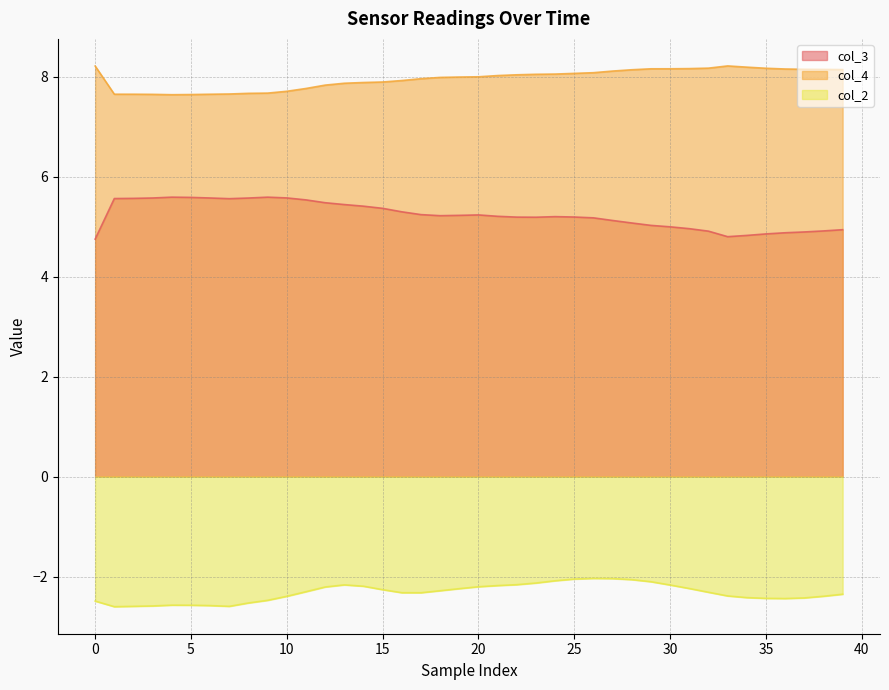

At which category does col_4 reach its first local peak?

33